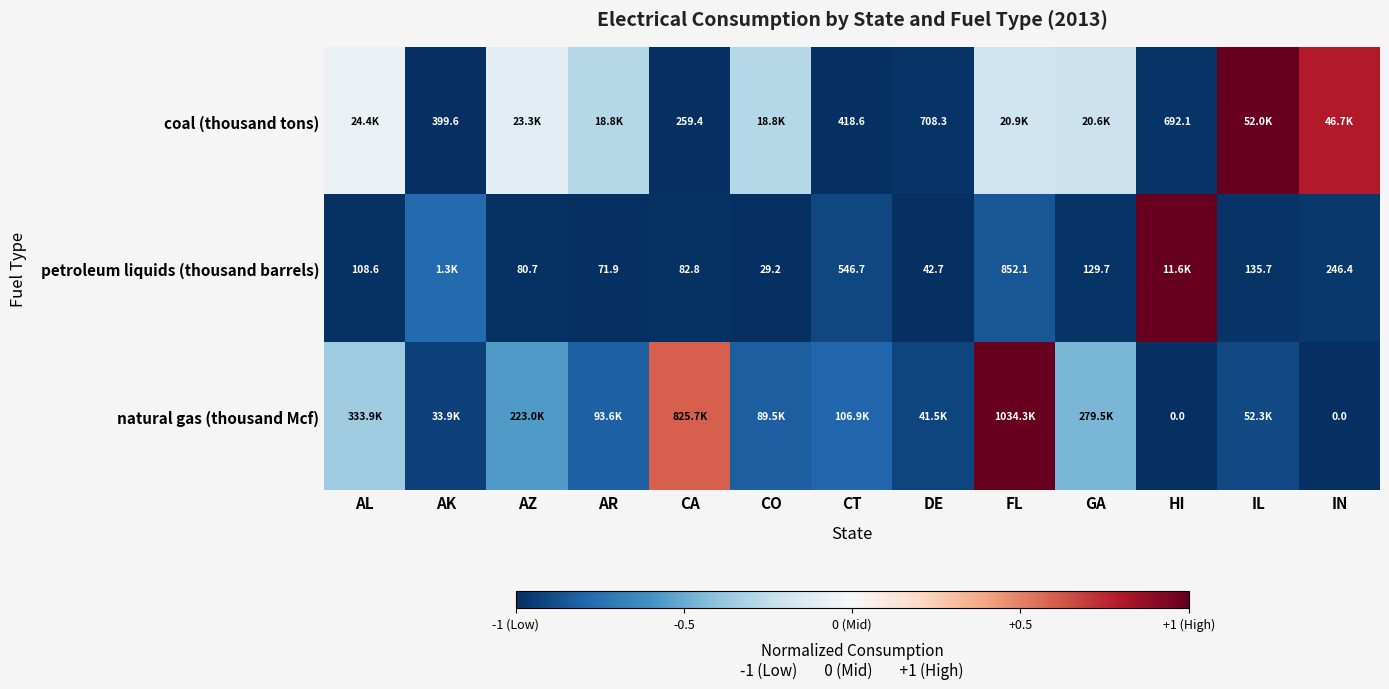

At which label does coal (thousand tons) reach its peak?

IL